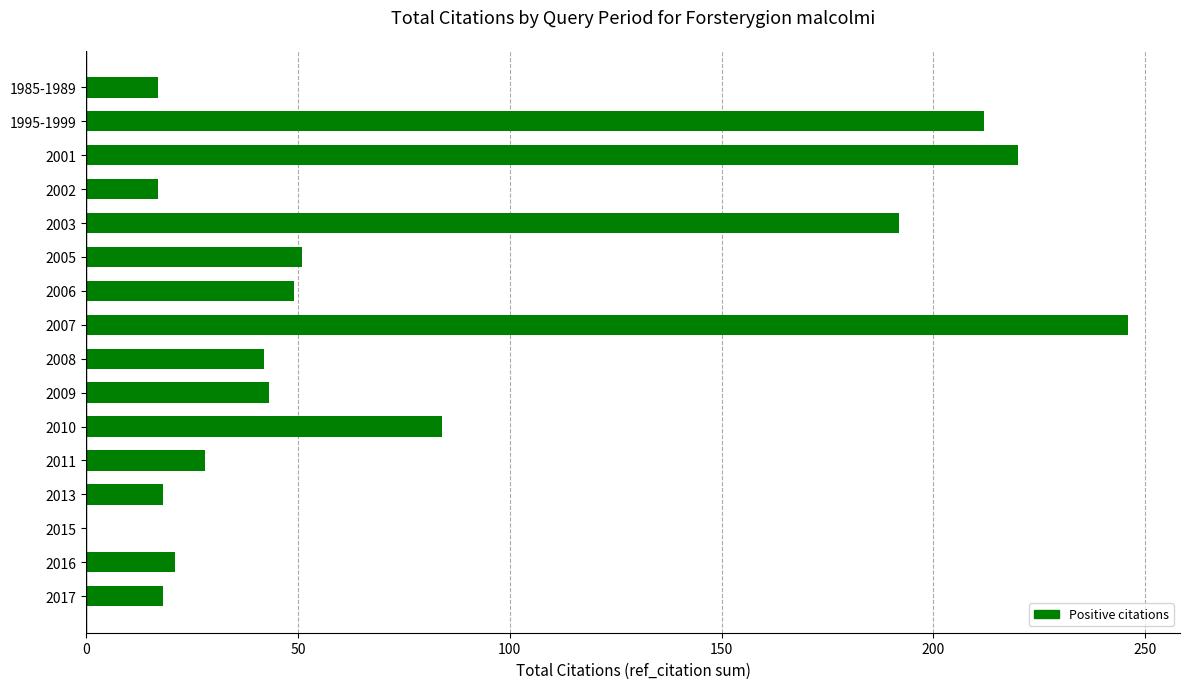

Approximately how many times larger is the value at 2010 compared to 2017?

4.7